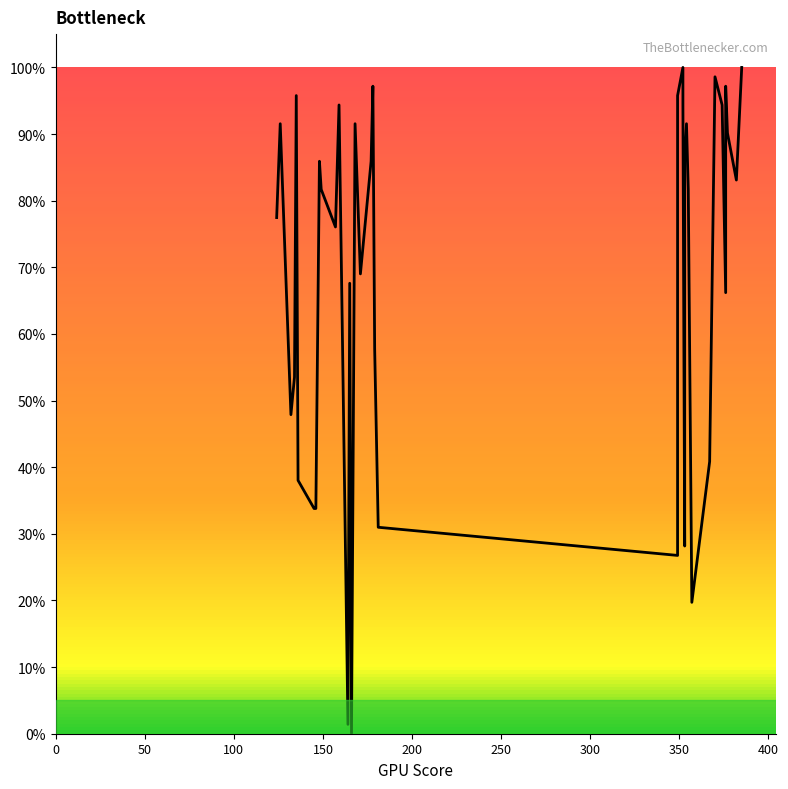

Is it true that the value at 22 is 11.6?

False